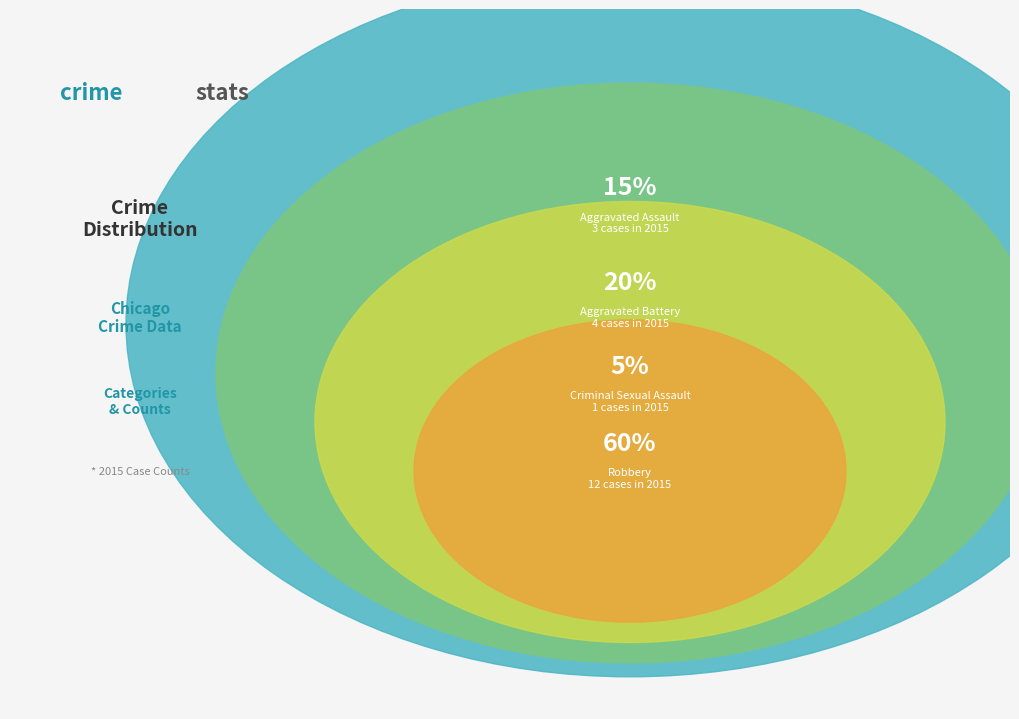

Rank the categories by value from lowest to highest.

Criminal Sexual Assault, Aggravated Assault, Aggravated Battery, Robbery